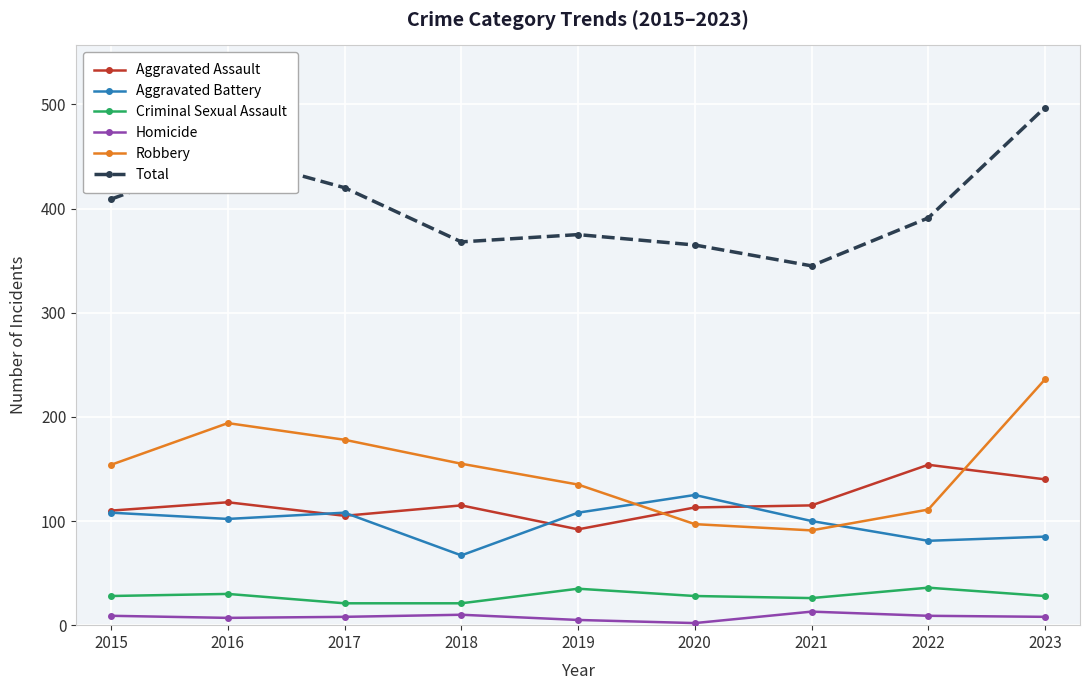

True or false: Robbery and Total cross at least once.

False